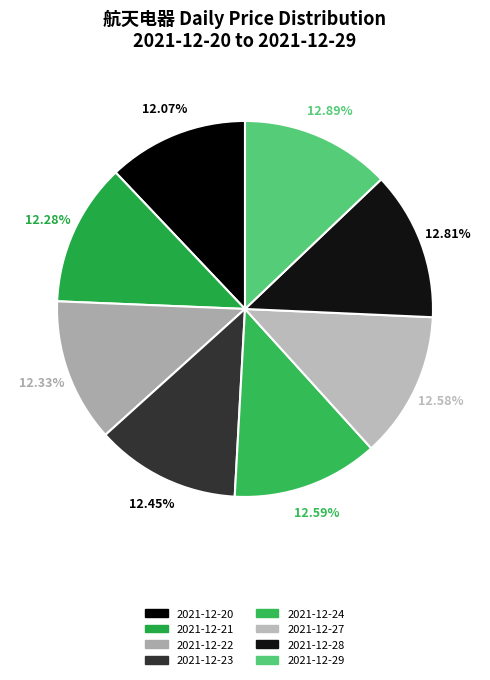

How many slices are in this pie chart?

8